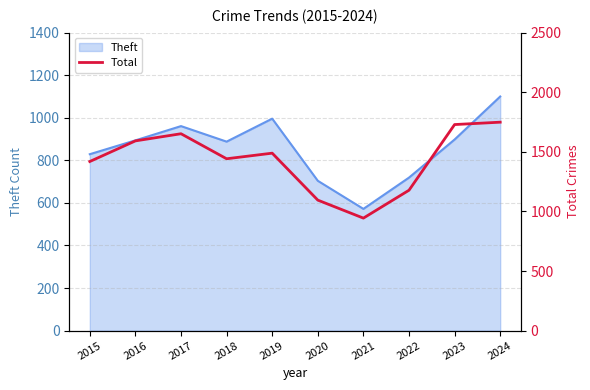

Which category has the highest value across all series?

2024